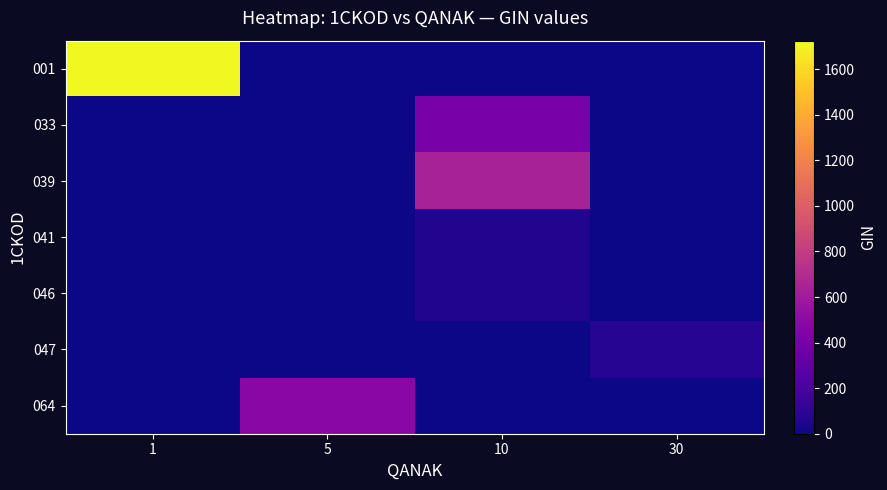

Reading left to right, transcribe all the data shown in this chart.

001: 1=1725.0	5=0.0	10=0.0	30=0.0
033: 1=0.0	5=0.0	10=412.5	30=0.0
039: 1=0.0	5=0.0	10=637.5	30=0.0
041: 1=0.0	5=0.0	10=56.2	30=0.0
046: 1=0.0	5=0.0	10=56.2	30=0.0
047: 1=0.0	5=0.0	10=0.0	30=67.5
064: 1=0.0	5=487.5	10=0.0	30=0.0